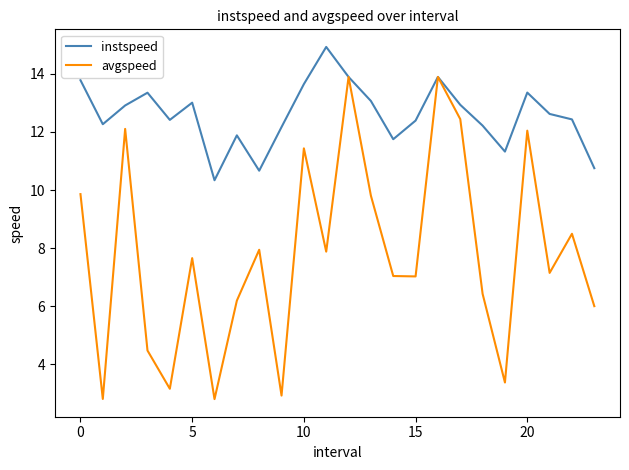

List the series in order of their overall mean, lowest first.

avgspeed, instspeed